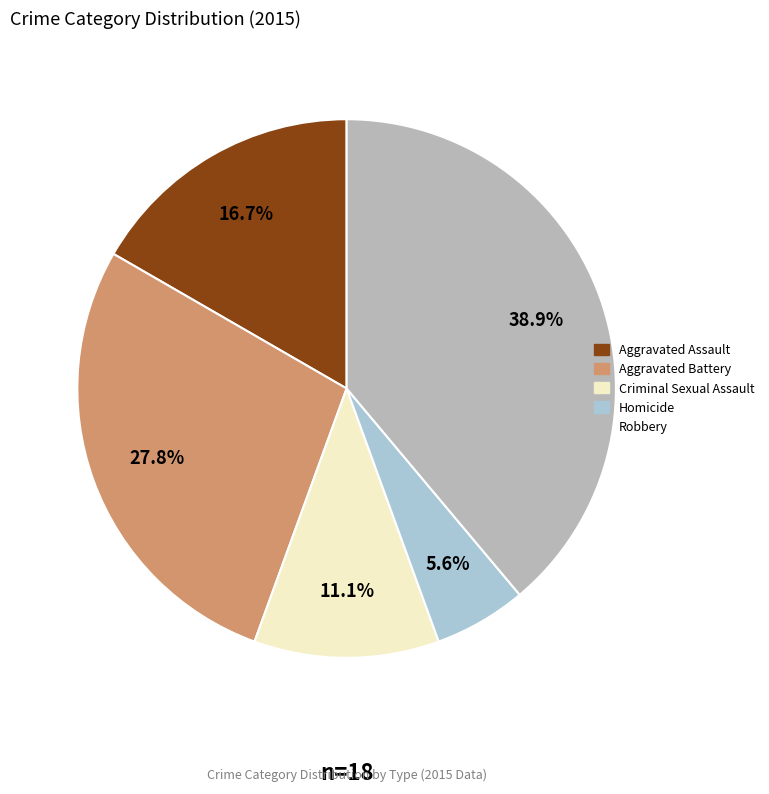

To the nearest percent, what is the difference between the Homicide and Aggravated Battery slice percentages?

22%